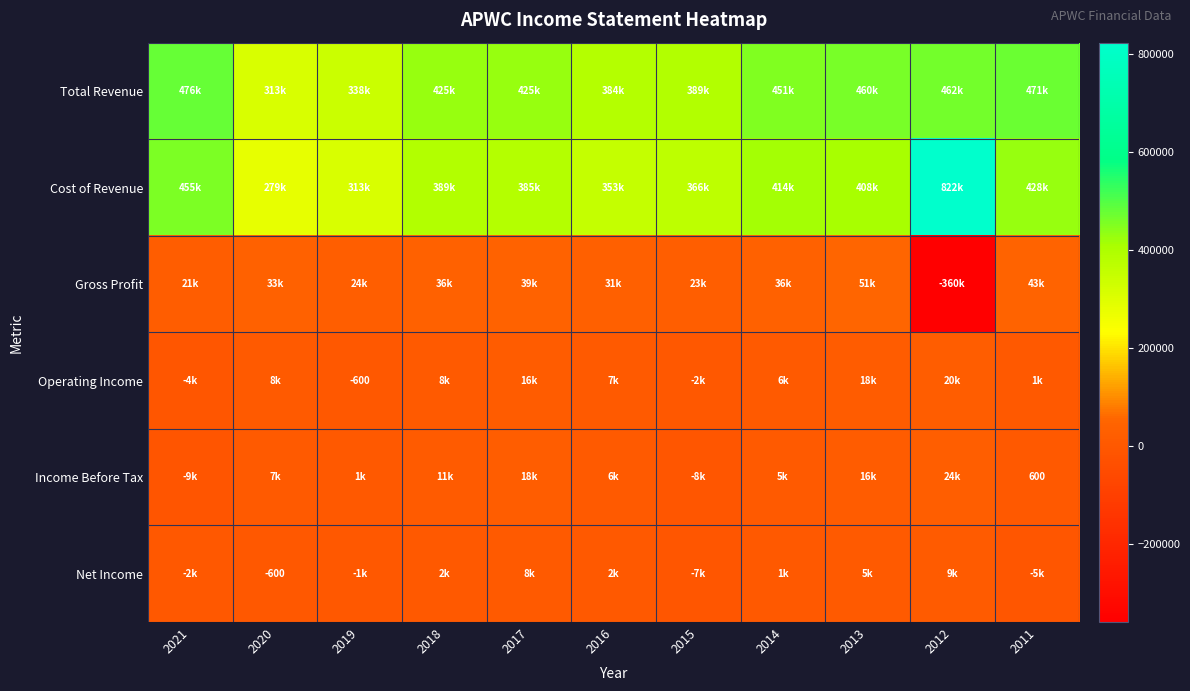

Between 2017 and 2014, which series saw the biggest shift?

Cost of Revenue